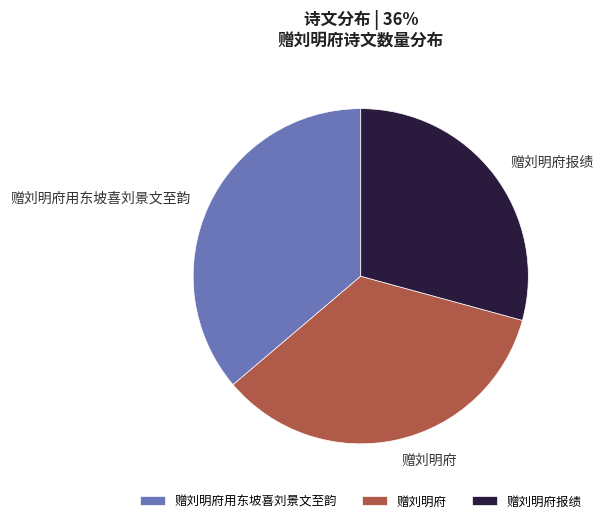

Do 赠刘明府报绩 and 赠刘明府 together represent more than half of the pie?

Yes